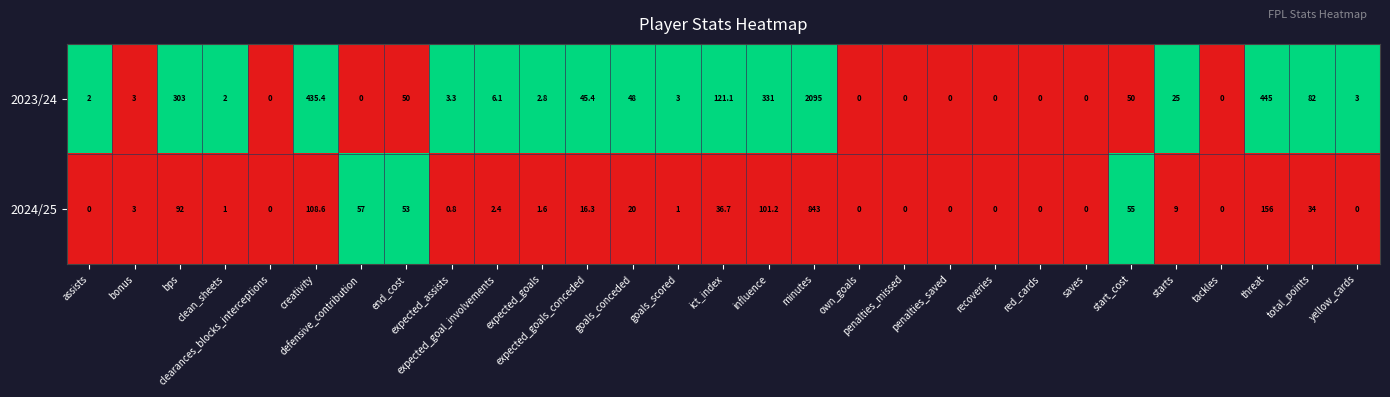

Which series has the largest range (max minus min)?

2023/24